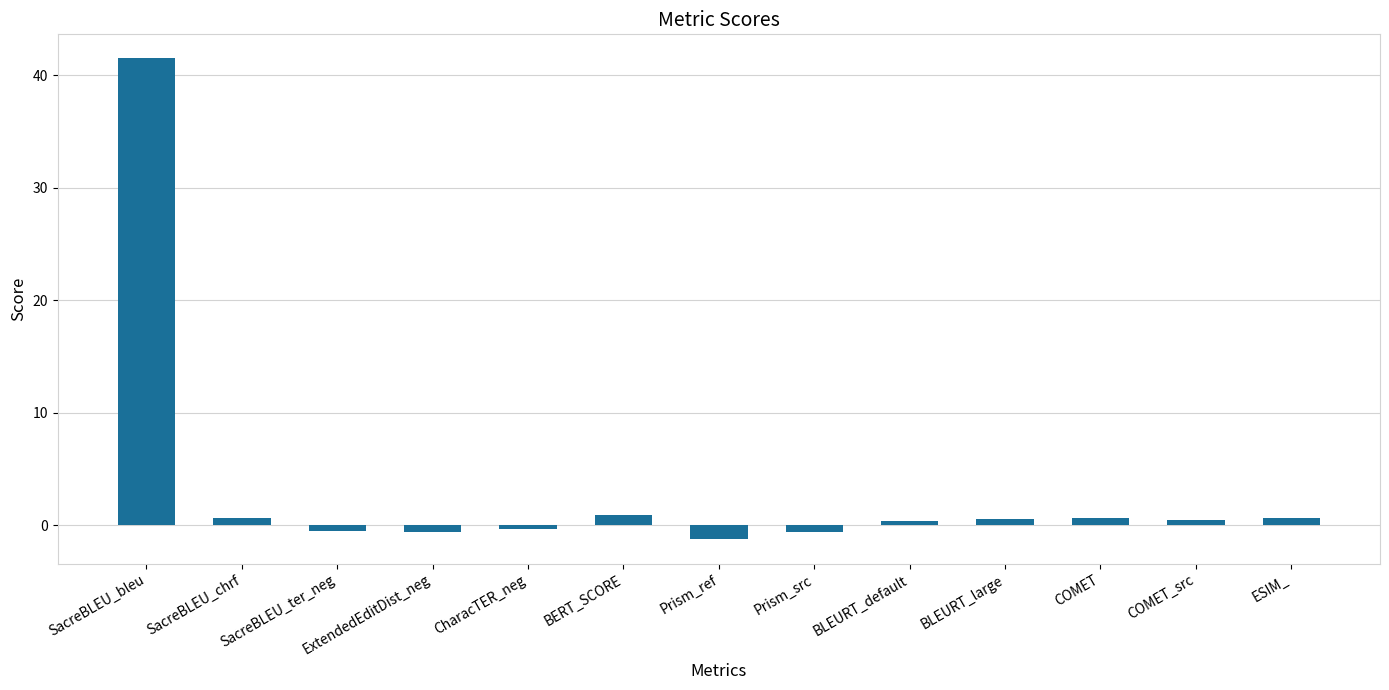

What is the label of the 5th bar from the left?

CharacTER_neg